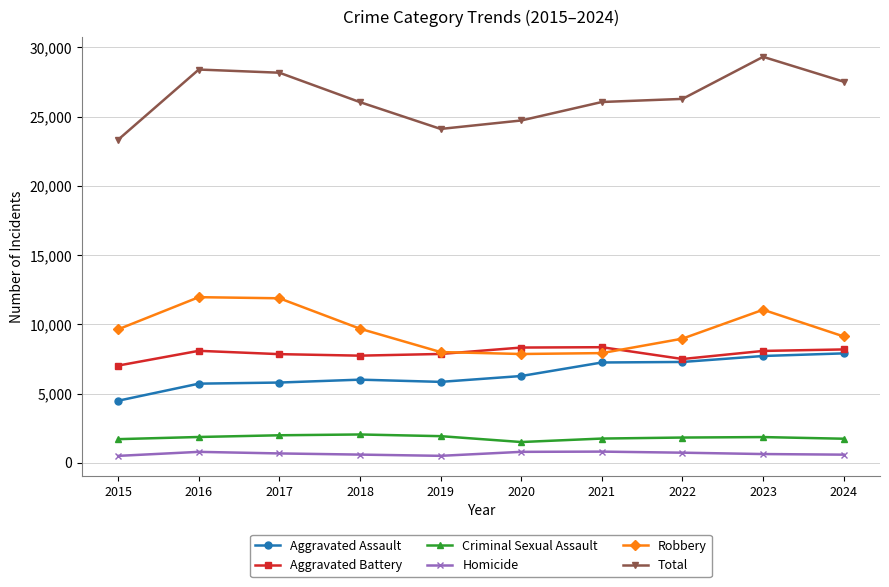

Which category has the highest value across all series?

2023